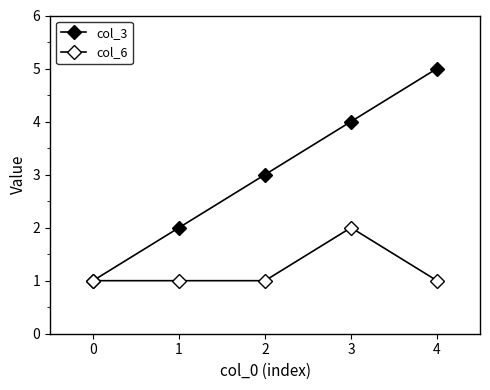

What is the average value of the col_3 series?

3